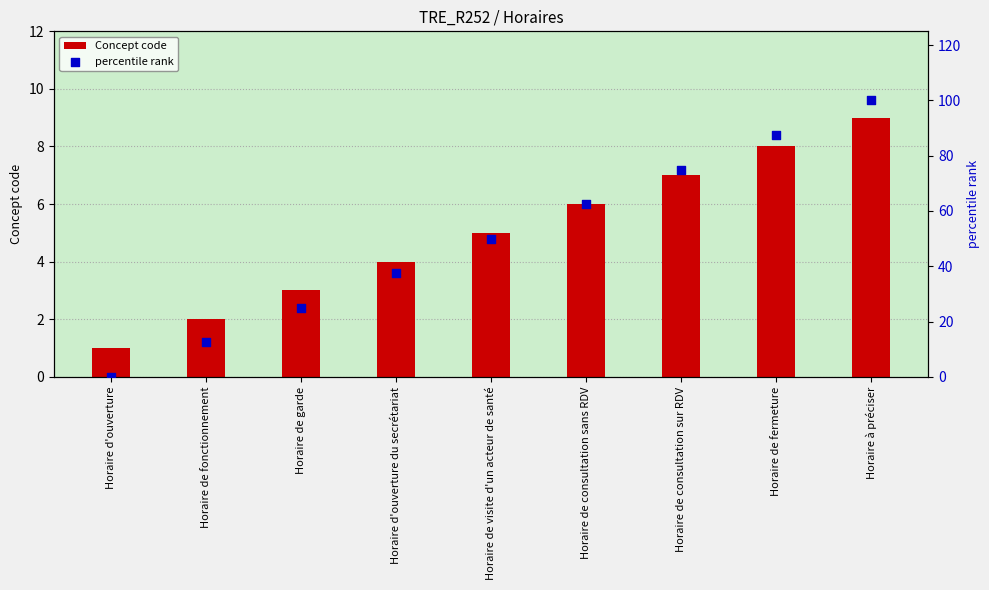

Which series contains the lowest Y value?

percentile rank